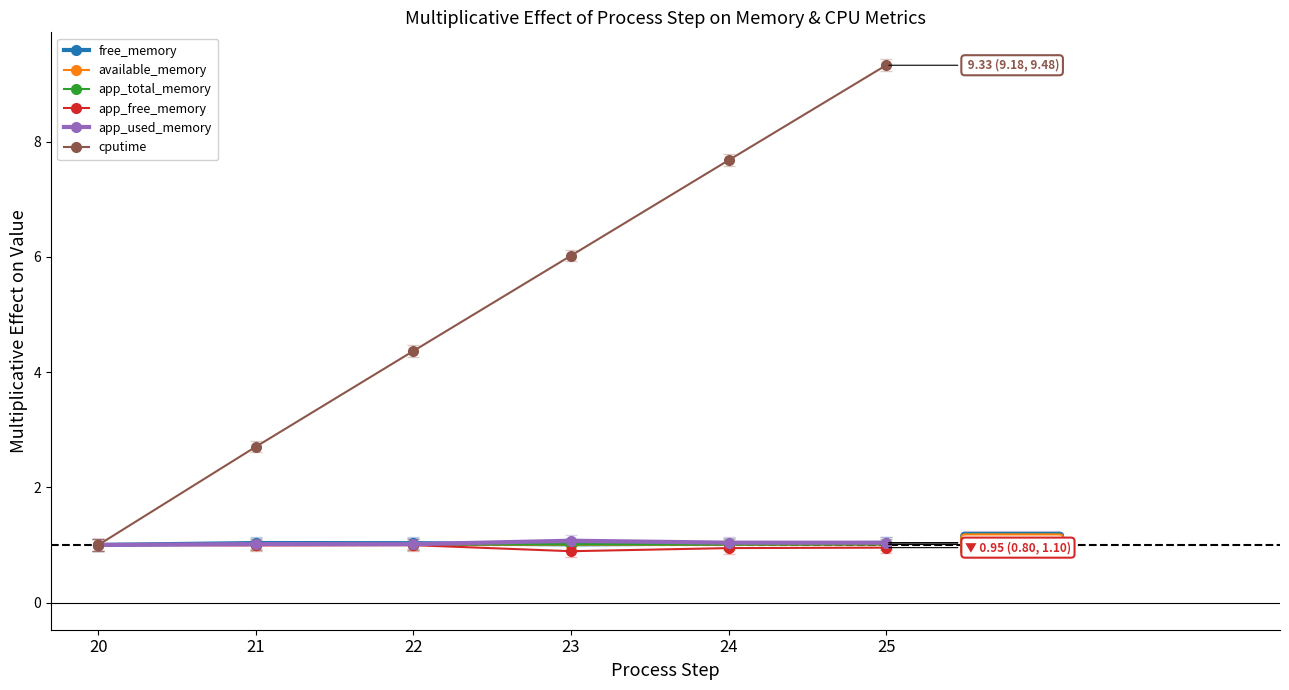

At which category is the sum across all series the highest?

25